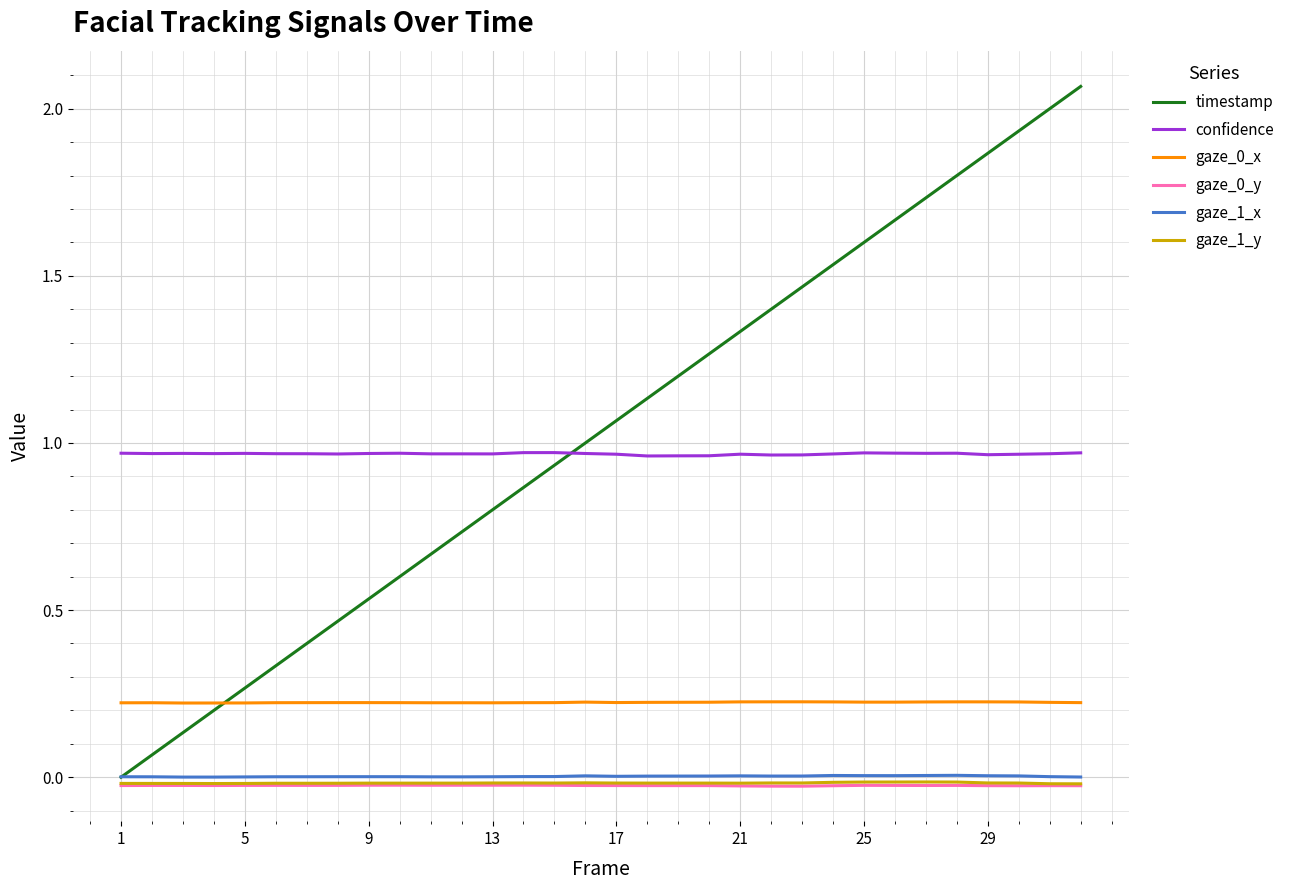

True or false: gaze_1_x and gaze_0_x cross at least once.

False